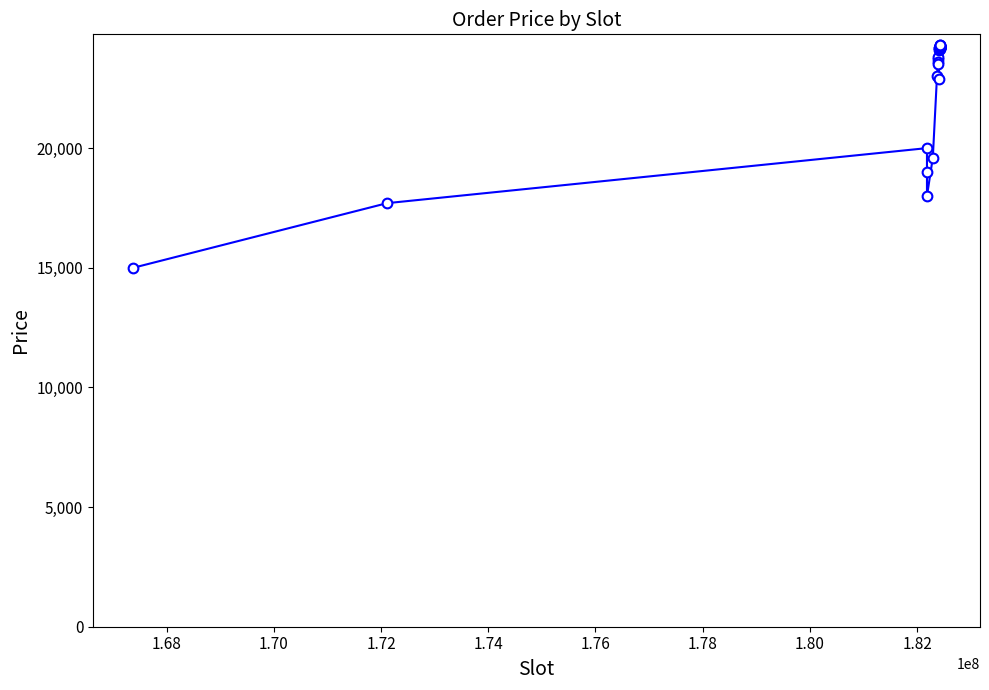

Reading left to right, list all the values displayed in this chart.

15000.0	17700.0	20000.0	19000.0	18000.0	19600.0	23000.0	23705.0	23803.0	23603.0	23535.0	24200.0	22900.2	24180.7	24080.7	24180.0	24228.5	24228.5	24228.5	24228.6	24228.5	24228.5	24228.6	24190.4	24199.9	24209.5	24270.3	24286.7	24140.7	24188.7	24223.1	24243.7	24266.9	24289.8	24228.3	24240.4	24258.6	24263.5	24269.5	24290.1